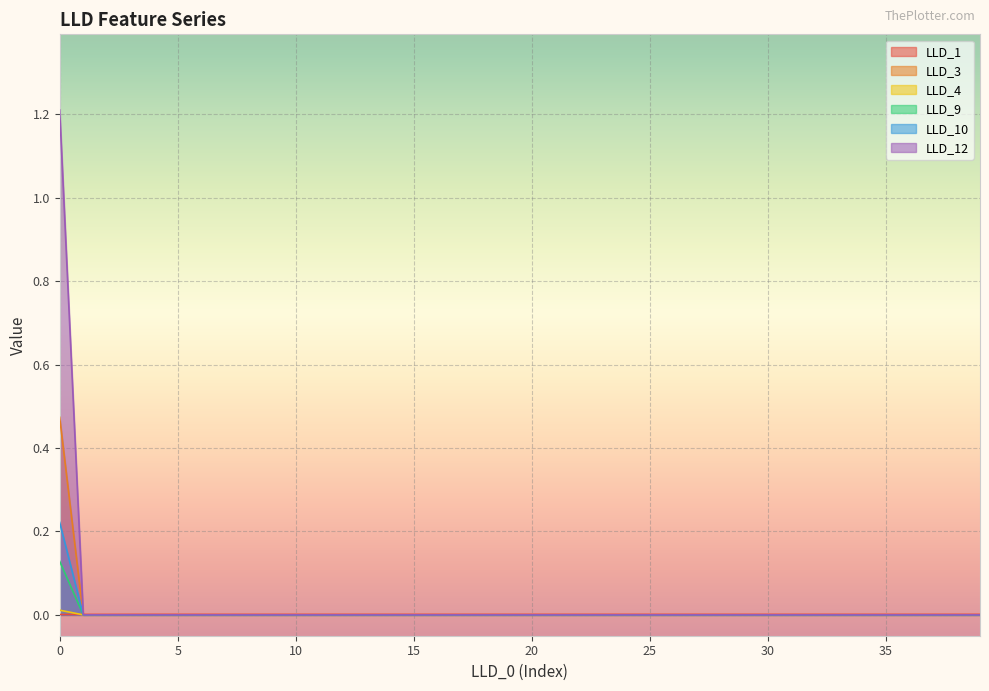

Which has a higher value, 28 or 9?

28